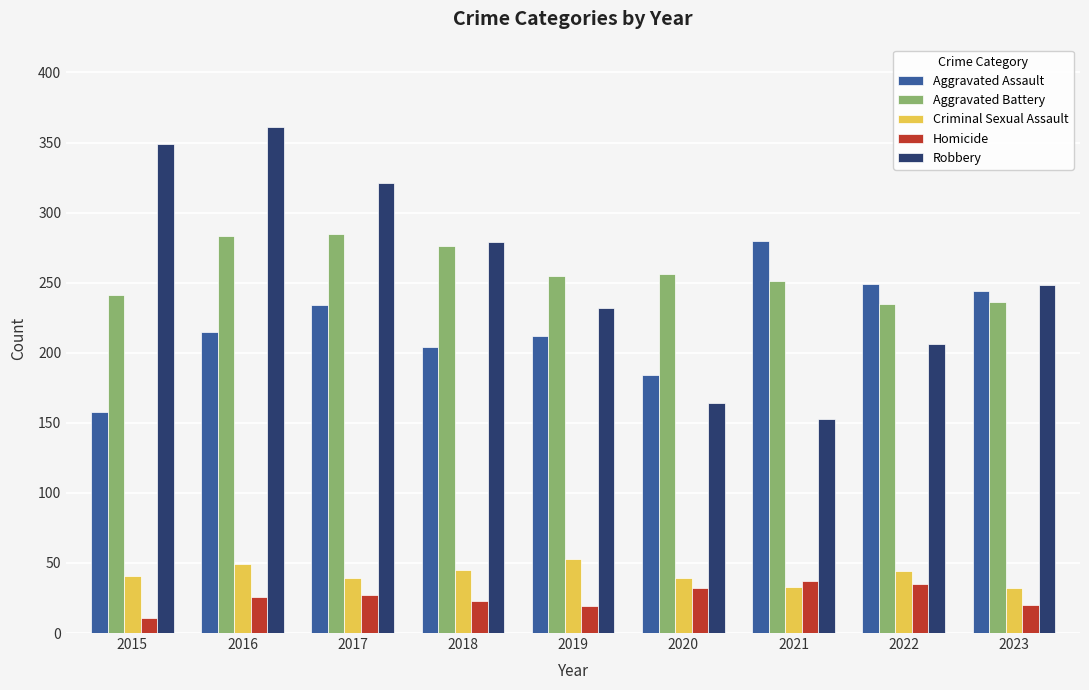

Is the value of Criminal Sexual Assault at 2022 greater than the value of Homicide at 2021?

Yes